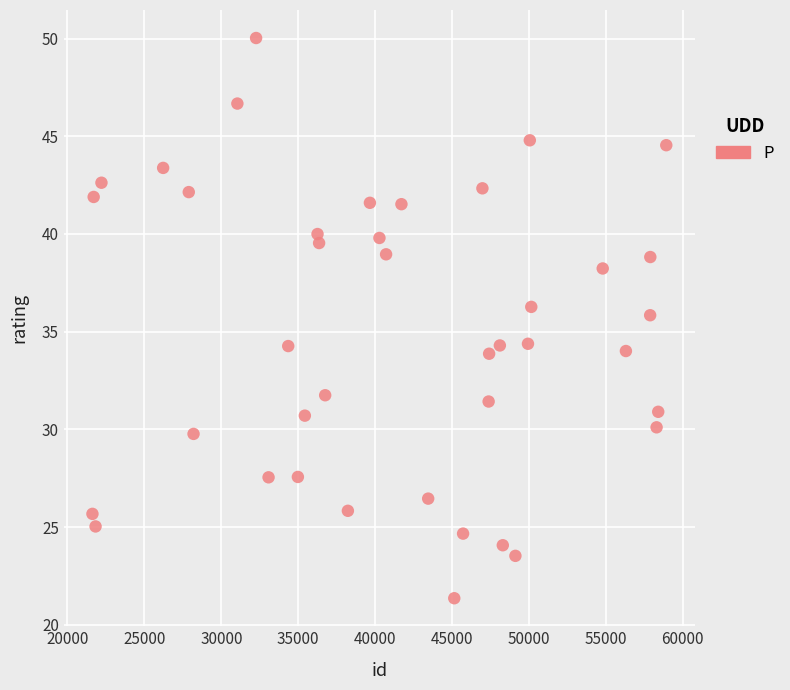

What is the range of X values (max minus min)?

37309.0